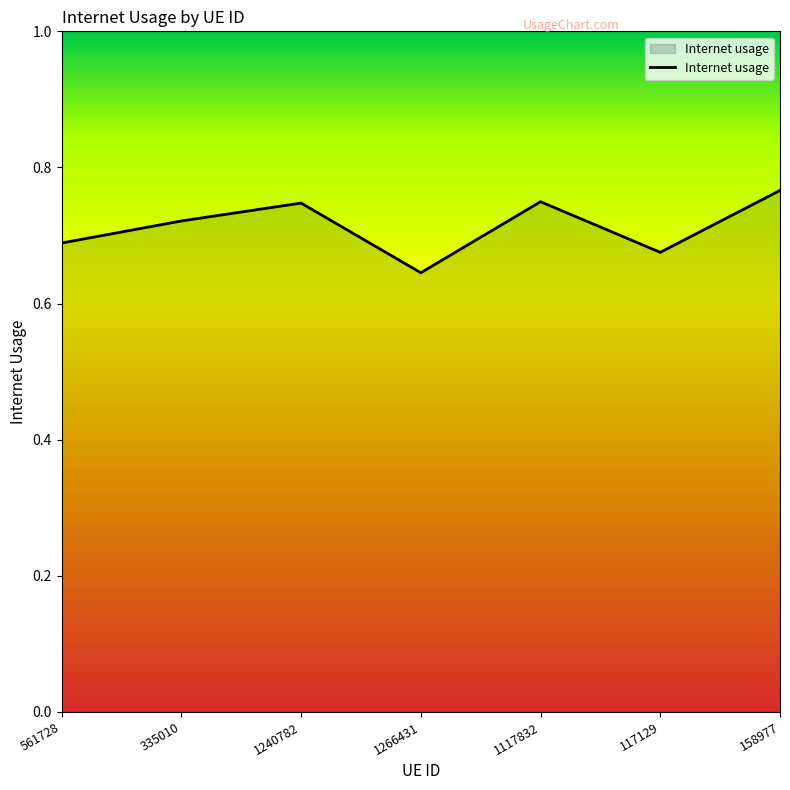

How many values are between 0 and 1?

7